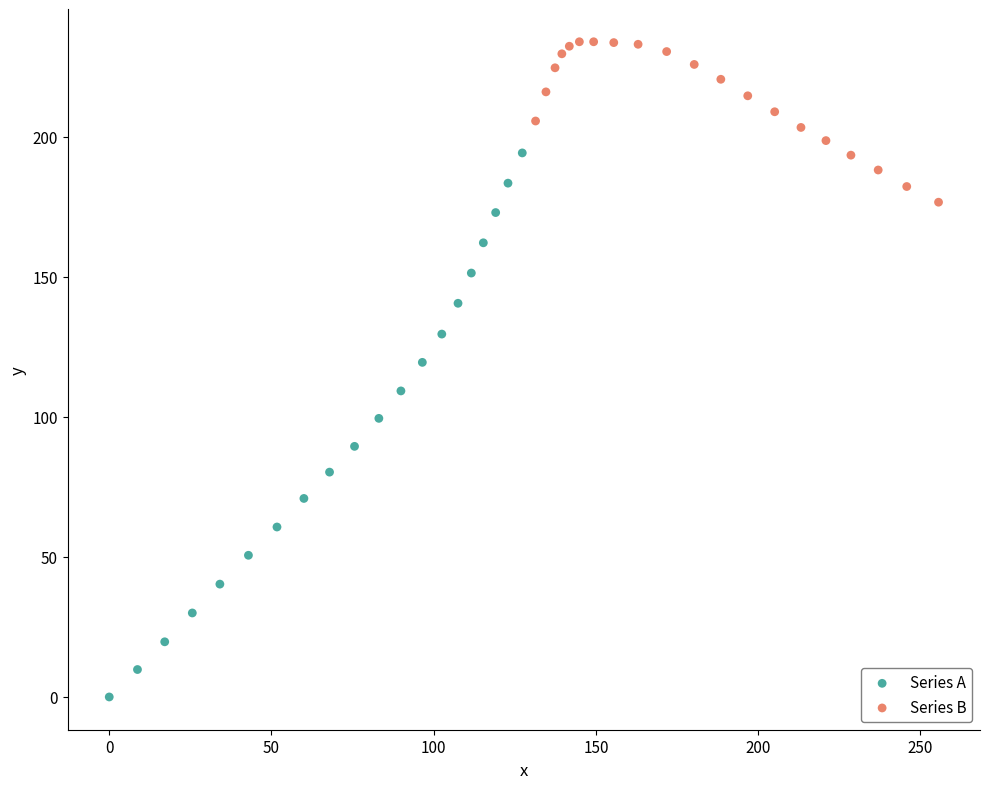

Which series contains the highest Y value?

Series B